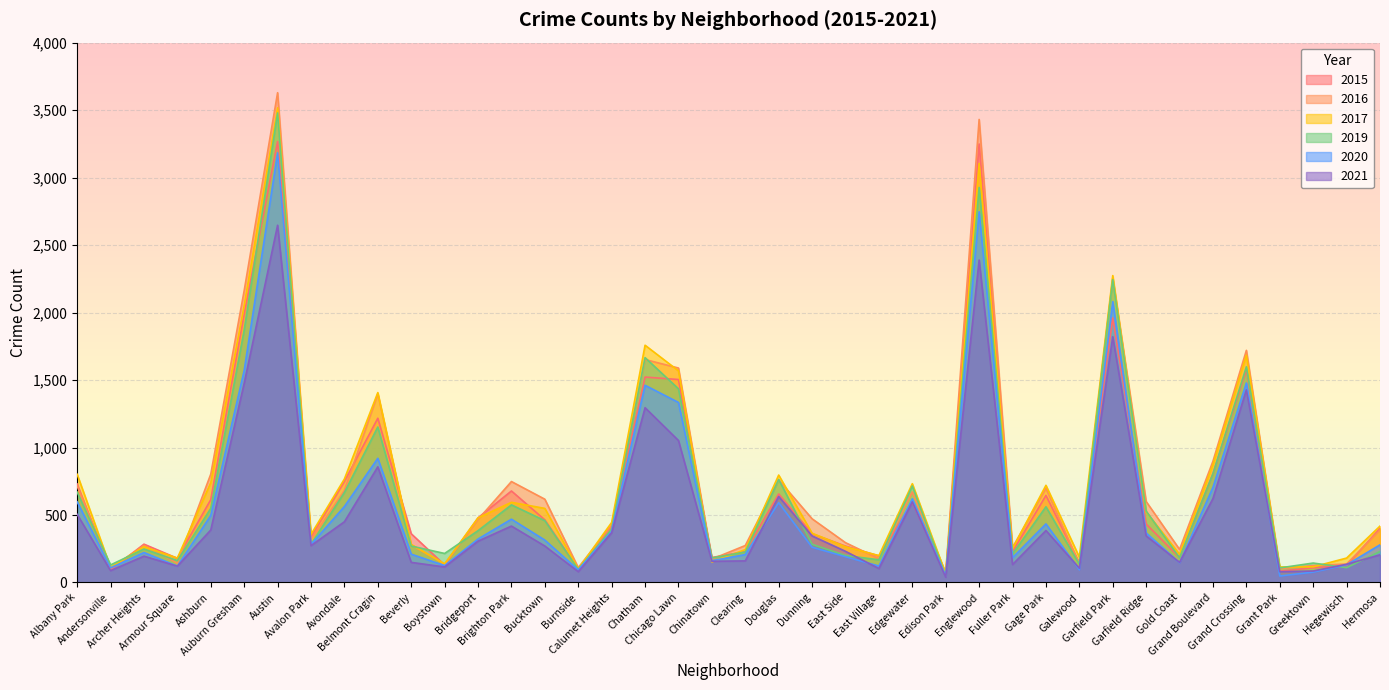

Rank the series by their maximum value, from highest to lowest.

2016, 2017, 2019, 2015, 2020, 2021